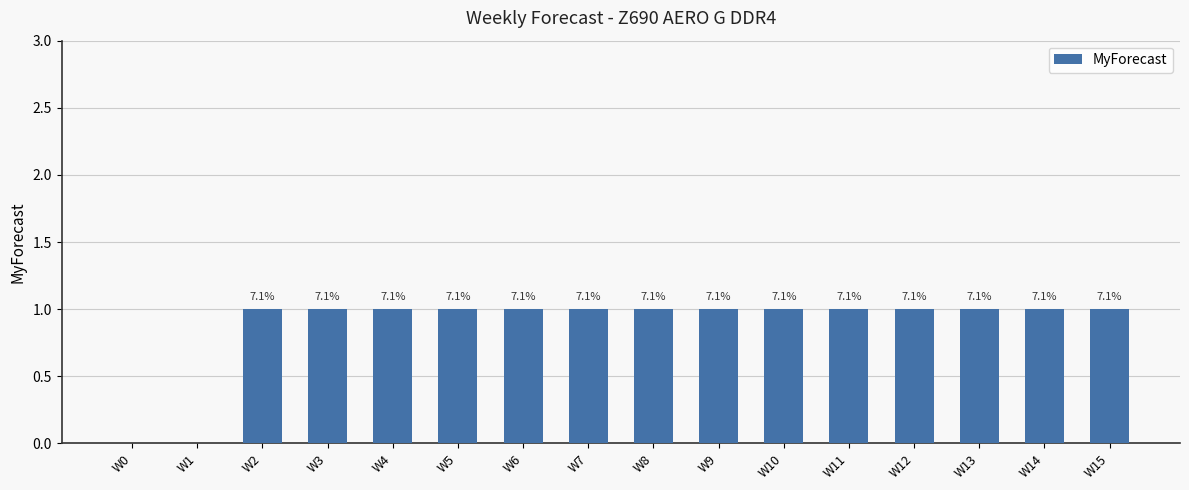

At which category does the chart reach its peak across all series?

W2